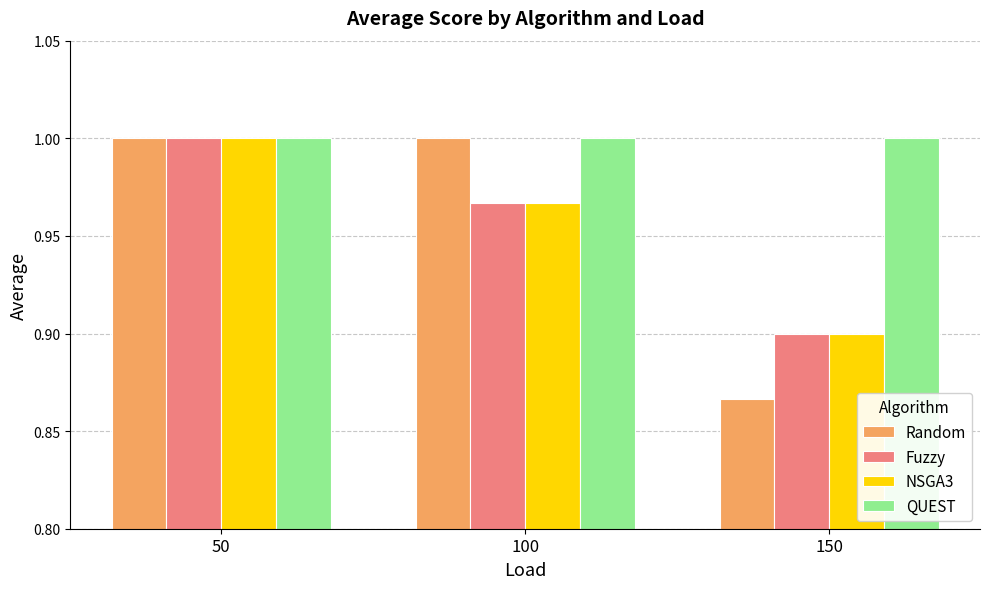

How many bars are there in total?

12